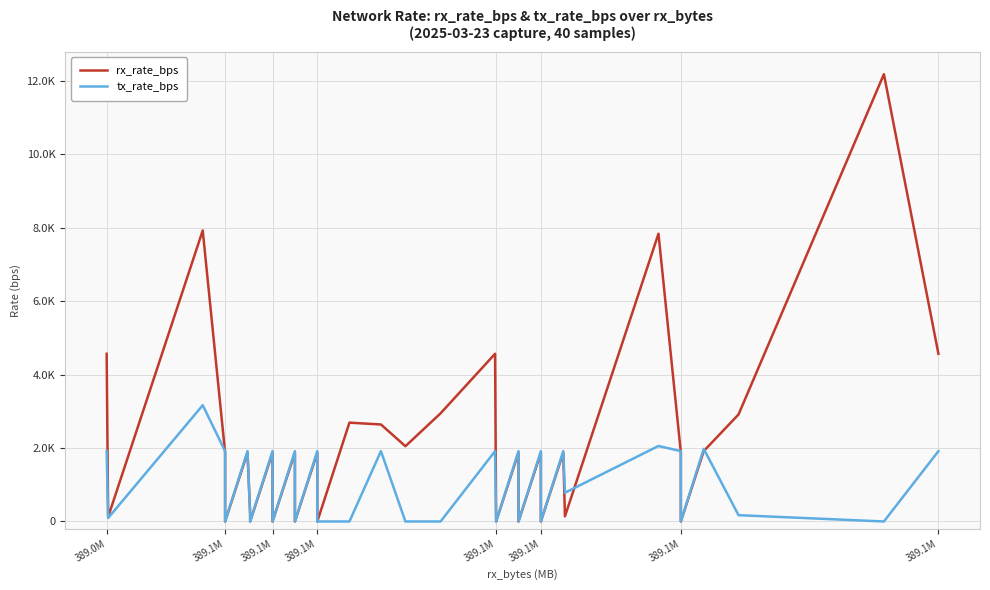

Rank the series by their maximum value, from highest to lowest.

rx_rate_bps, tx_rate_bps